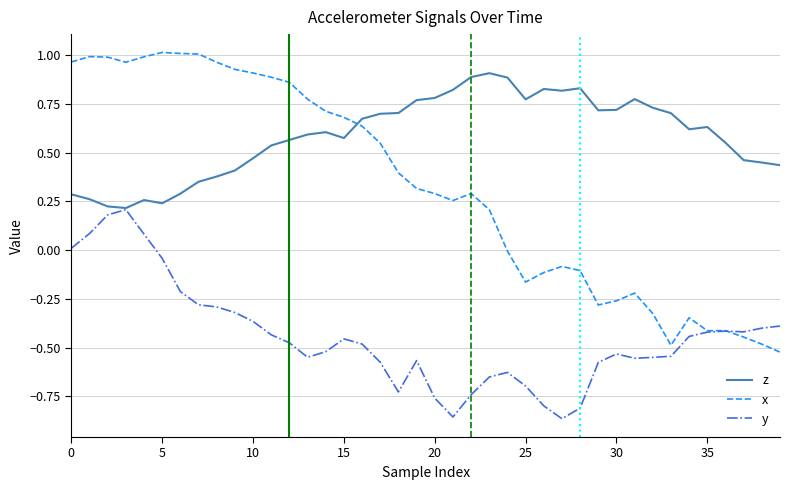

What is the sum of all z values?

23.4